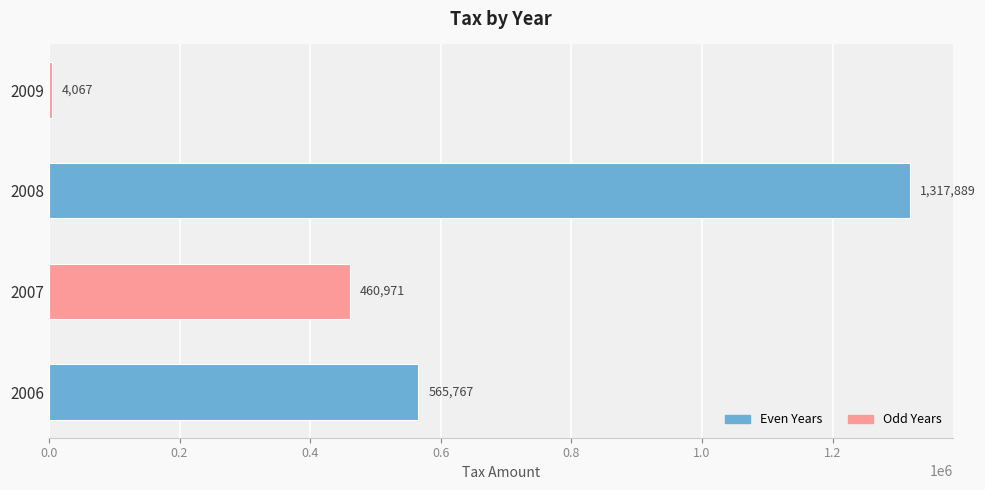

What is the maximum value shown in the chart?

1317889.4